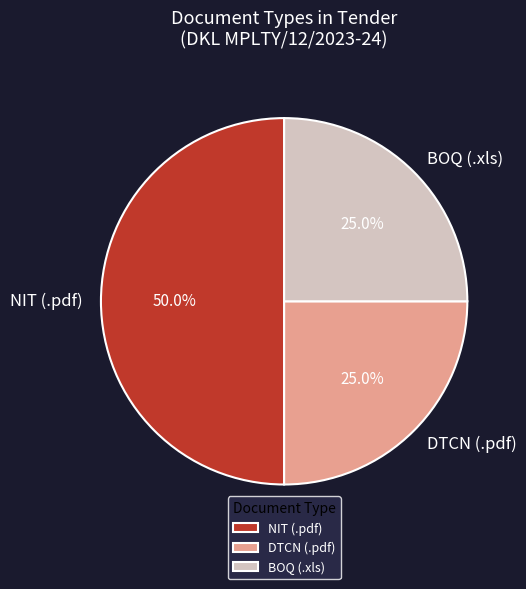

Does DTCN (.pdf) represent more than half of the total?

No